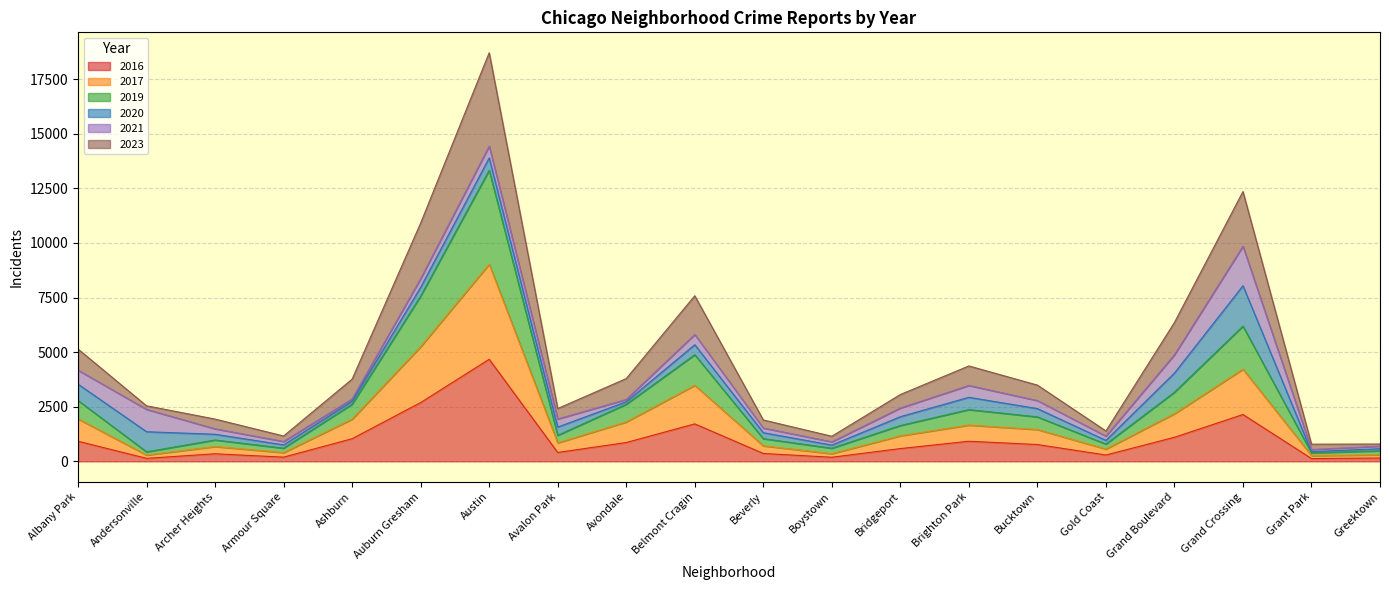

At which category is the sum across all series the highest?

Austin